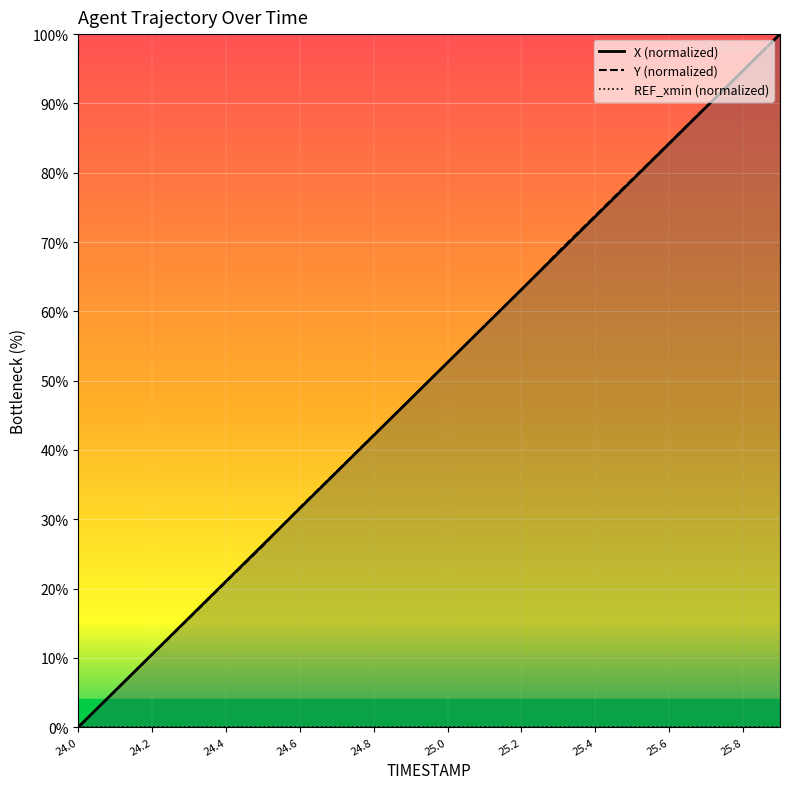

The Y (normalized) series shows 120.8 at 25.4. True or false?

False